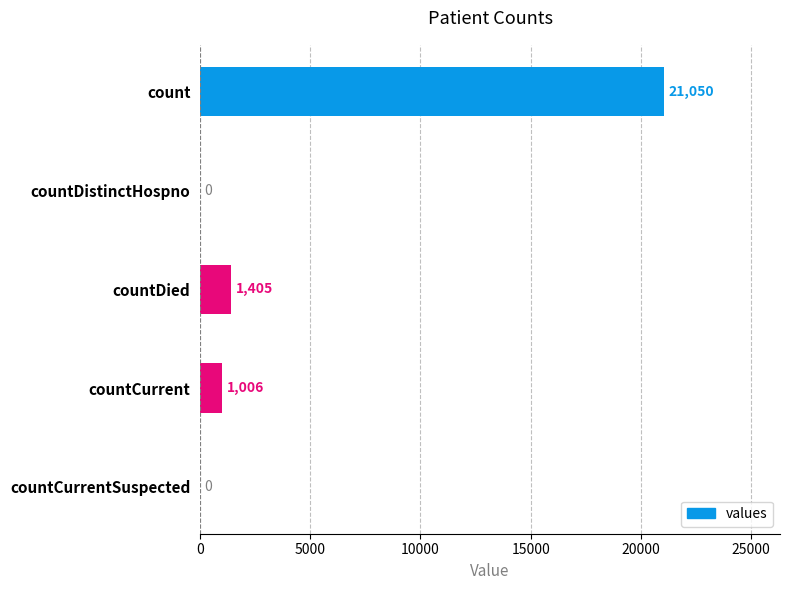

What is the change in value from countDied to countCurrent?

-399